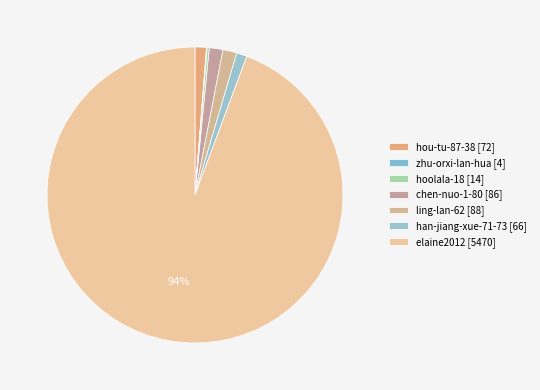

Between han-jiang-xue-71-73 and hoolala-18, which is larger?

han-jiang-xue-71-73